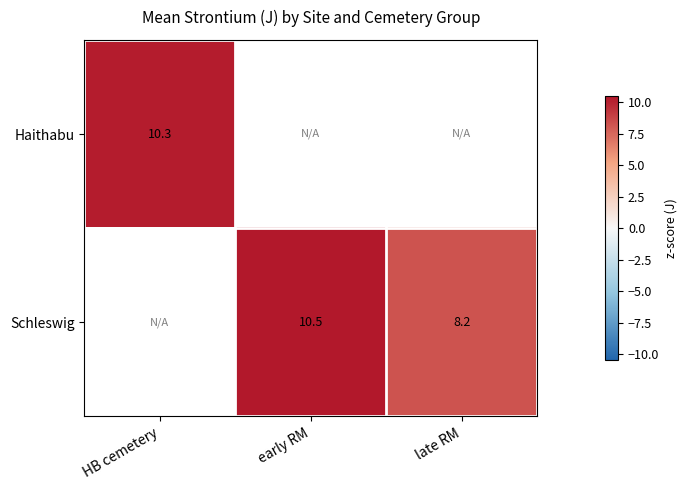

The value of Haithabu at HB cemetery is 10.3. True or false?

True